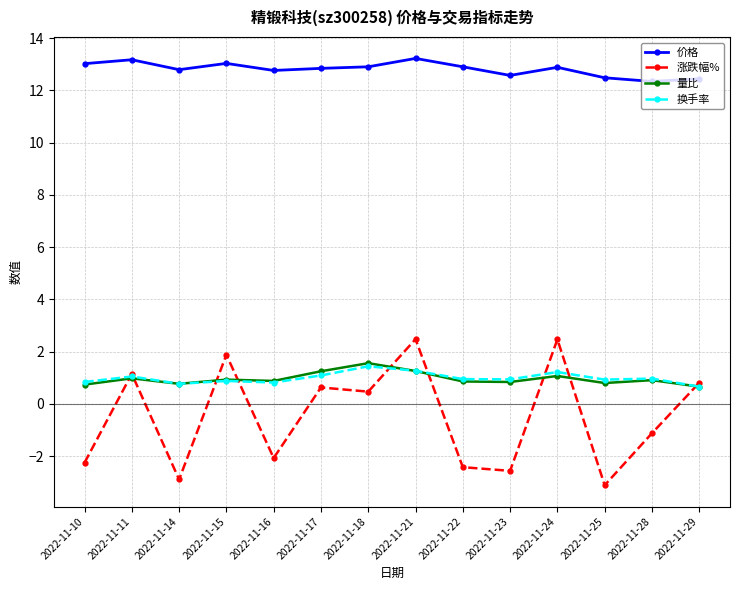

Which series changed the most between 2022-11-17 and 2022-11-29?

量比